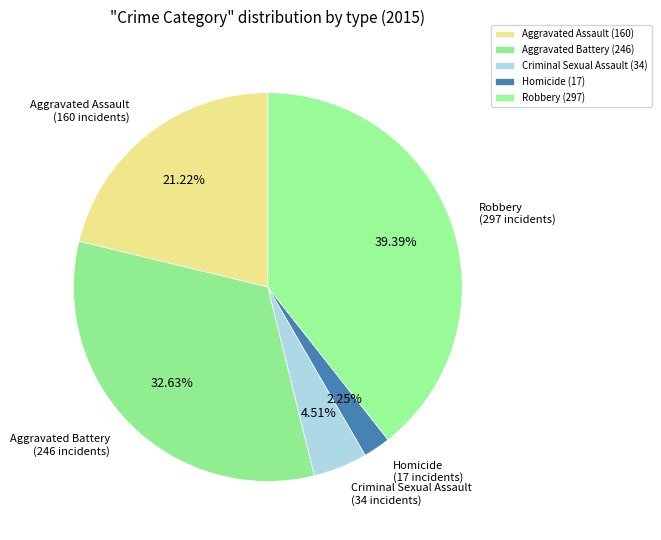

Is it true that Aggravated Assault is 21% of the pie?

True